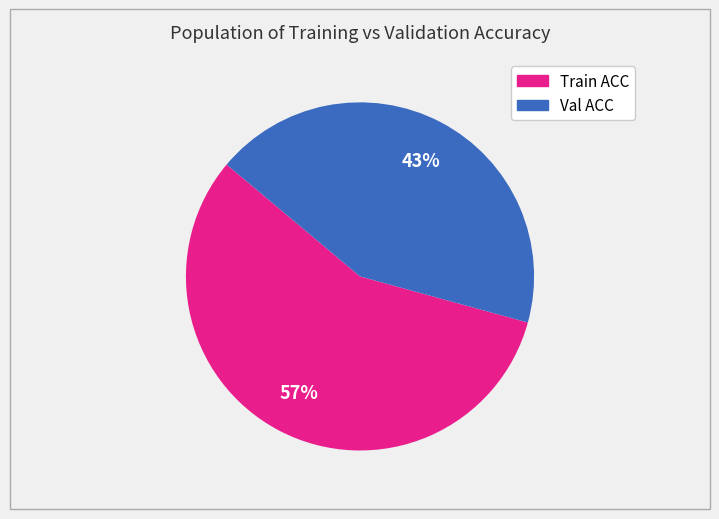

Is there a majority slice in this chart?

Yes